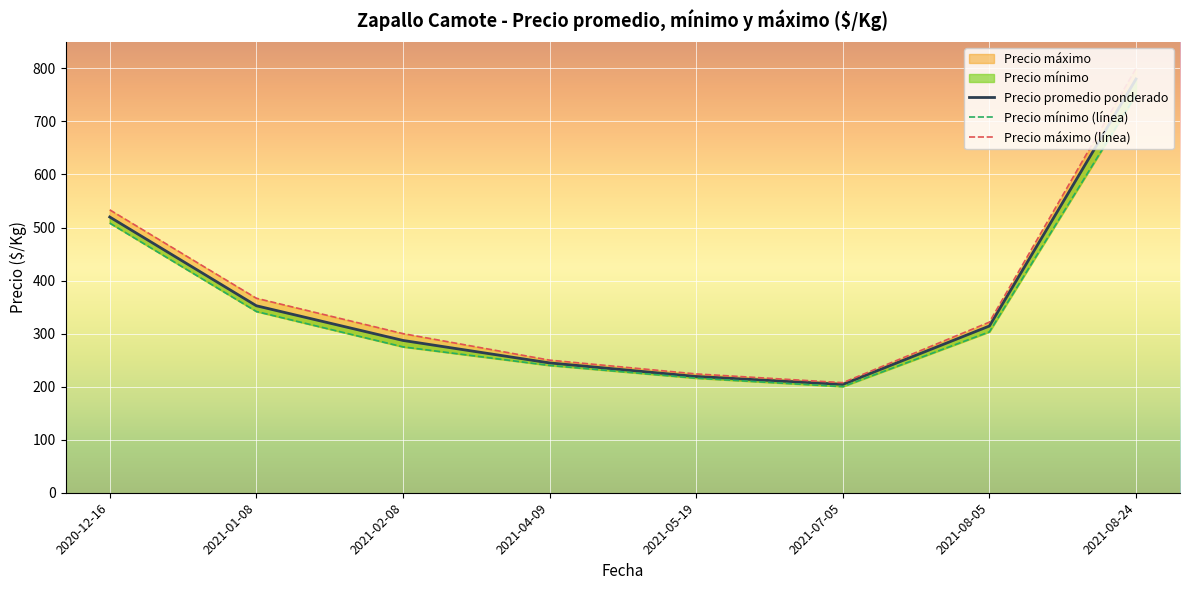

At which category is the sum across all series the highest?

2021-08-24